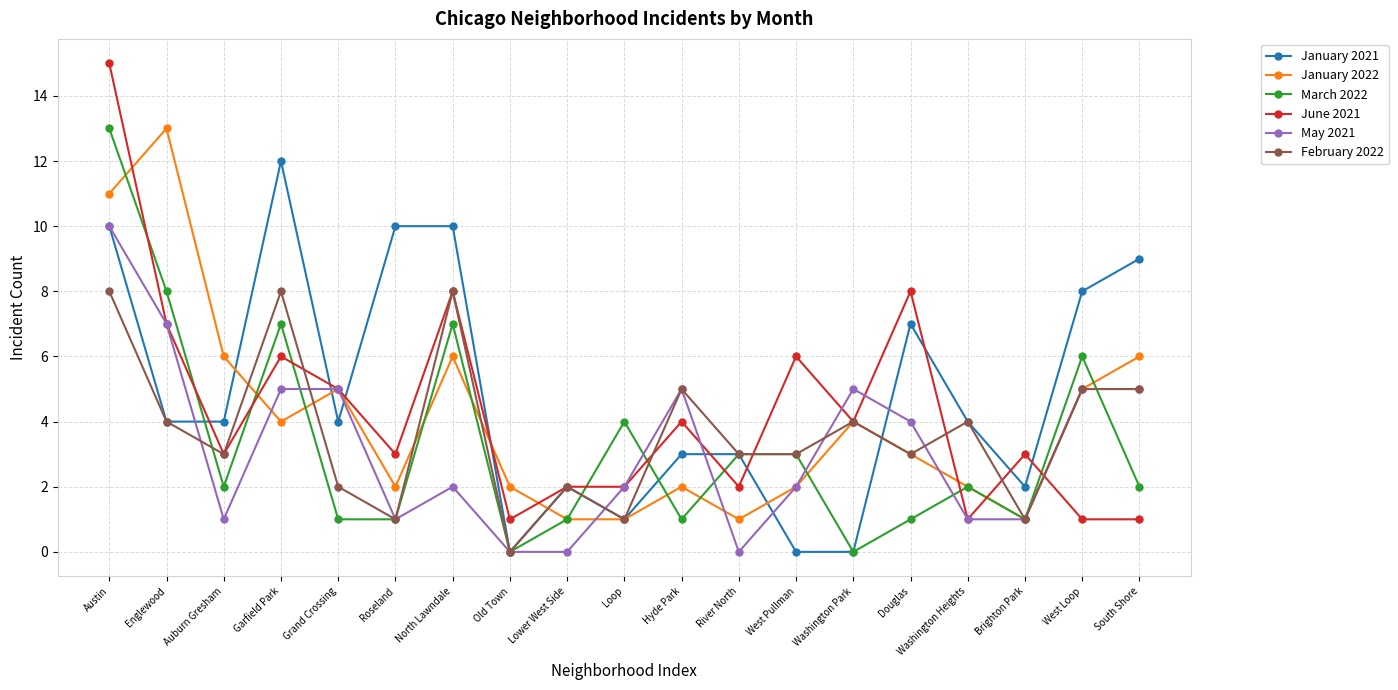

After their last crossing, which series has the higher values: March 2022 or June 2021?

March 2022